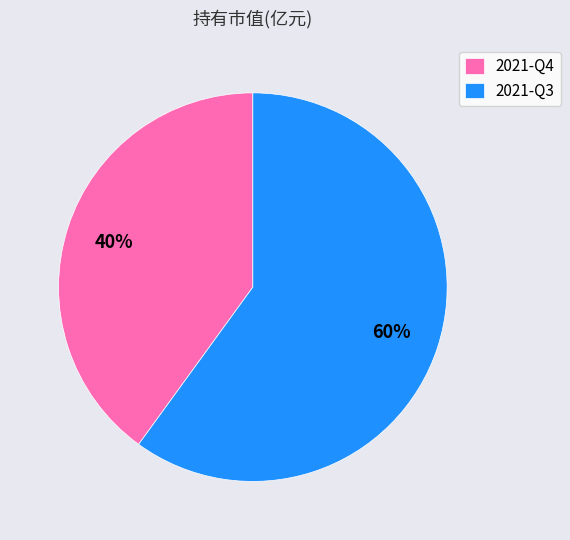

How many slices are in this pie chart?

2